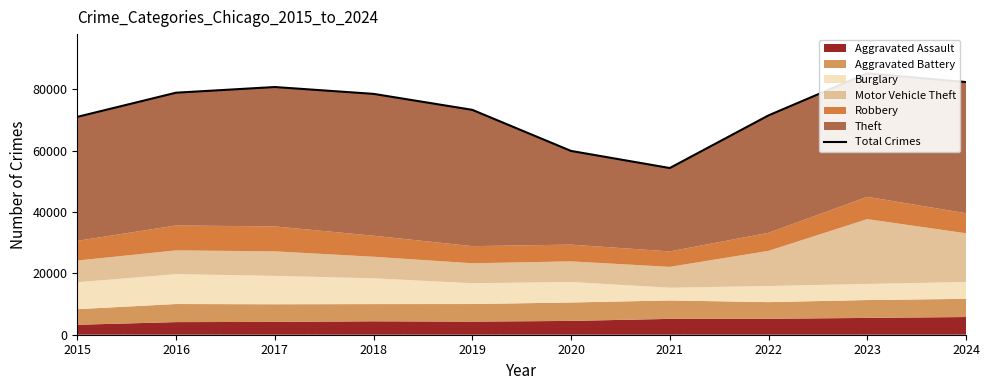

List the labels in order of value, smallest first.

2021, 2020, 2015, 2022, 2019, 2018, 2016, 2017, 2024, 2023